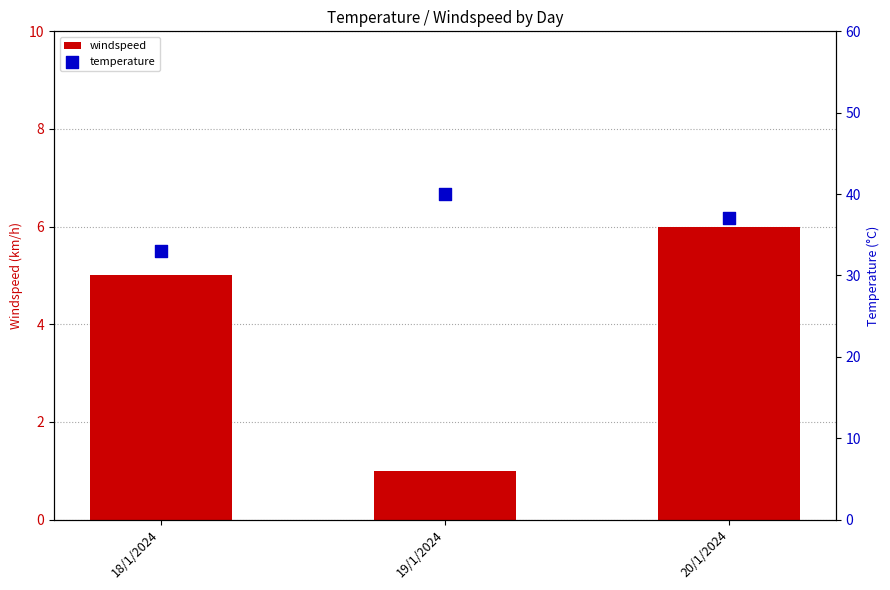

What are all the series names shown in the legend?

windspeed, temperature